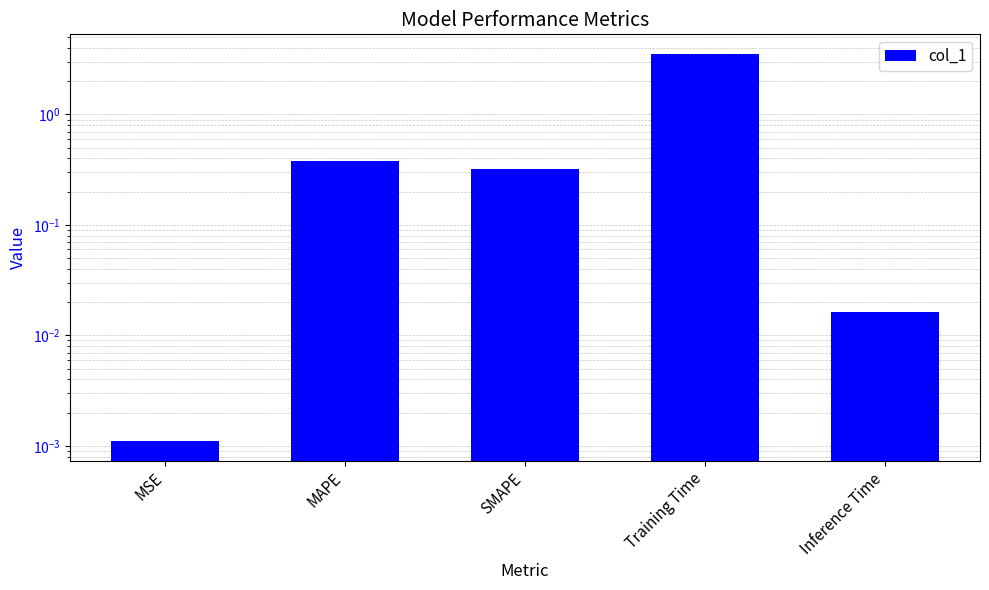

What is the difference between the maximum and minimum values?

3.5